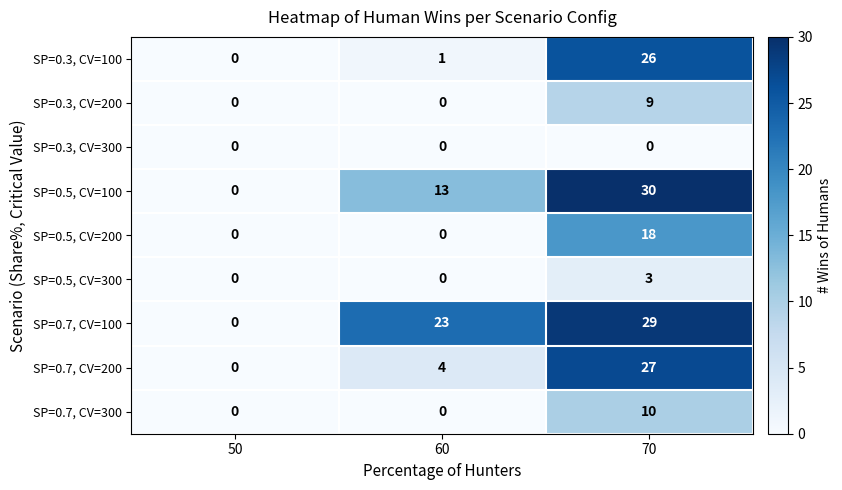

True or false: SP=0.7, CV=200 has a value of 1 at 60.

False